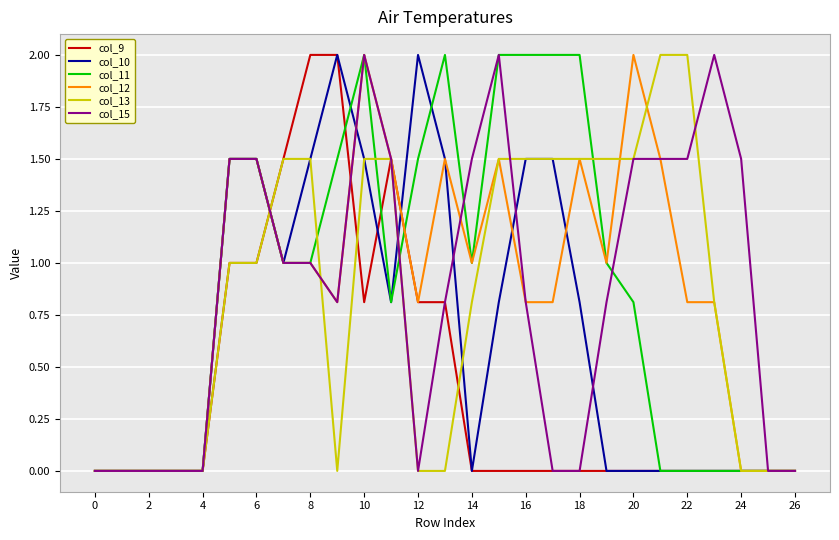

What is the maximum value shown in the chart?

2.0